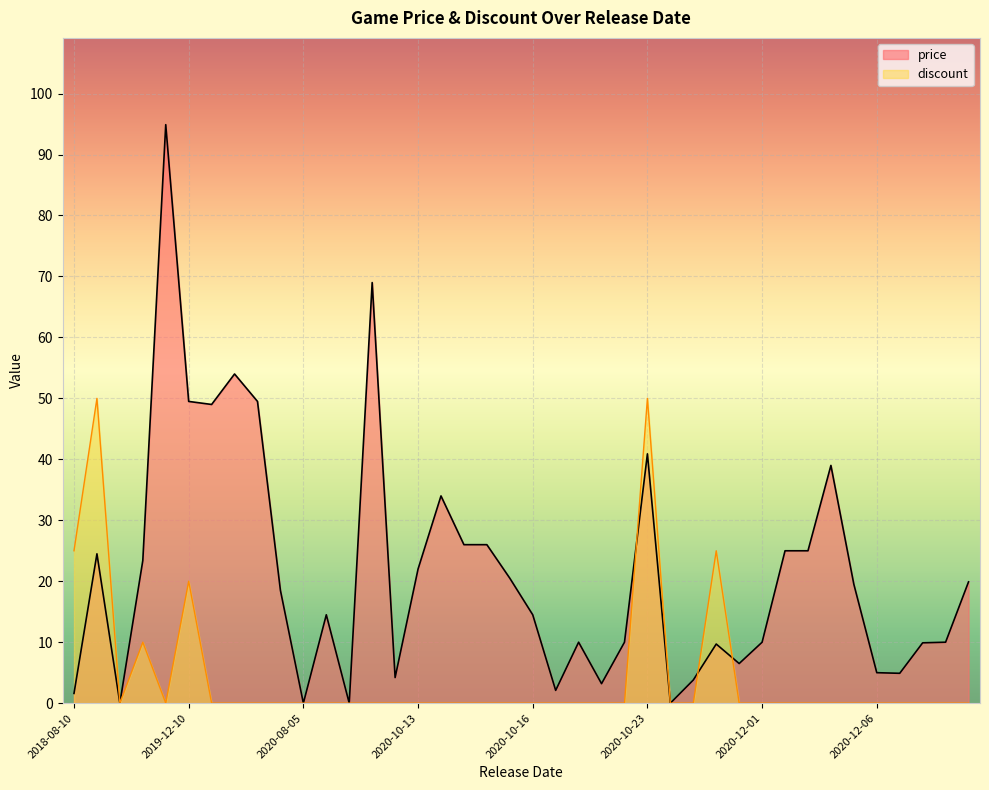

List the series in order of their overall mean, highest first.

price, discount